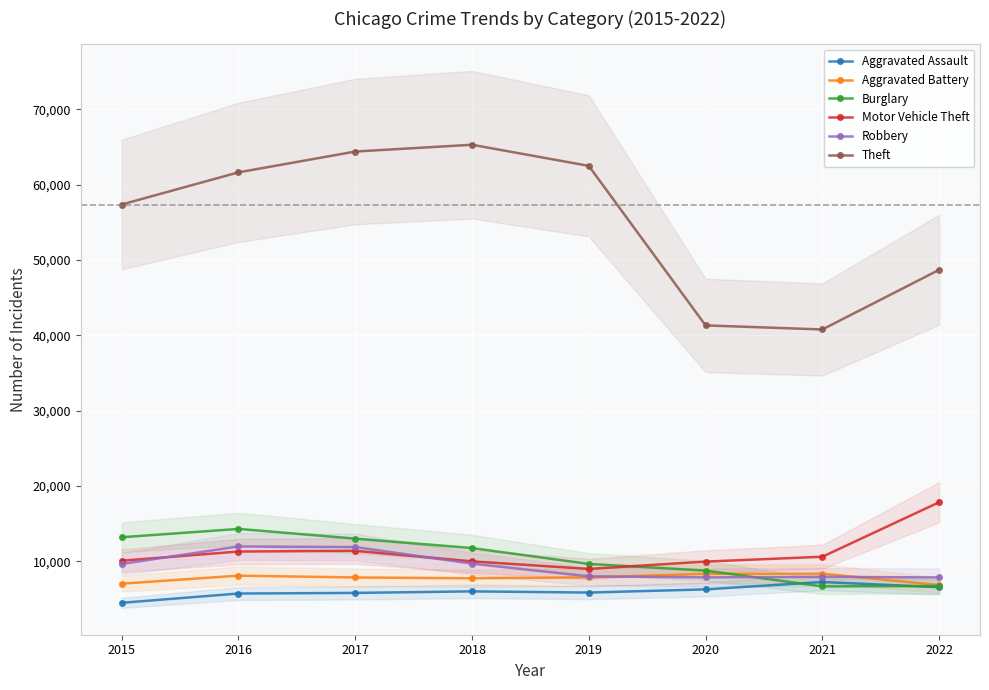

How many interior local valleys does the Motor Vehicle Theft series have?

1